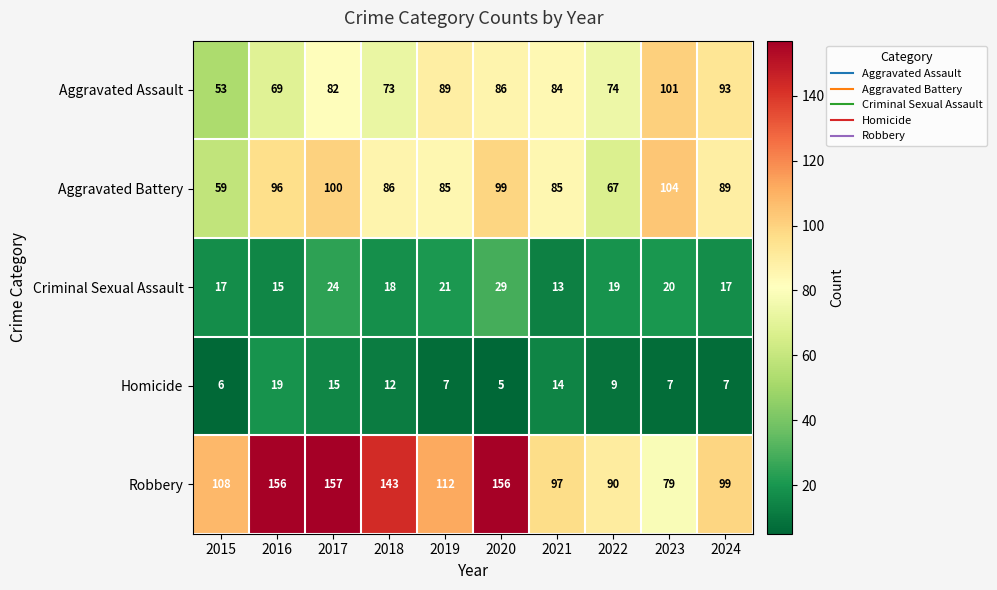

What is the average value of the Criminal Sexual Assault series?

19